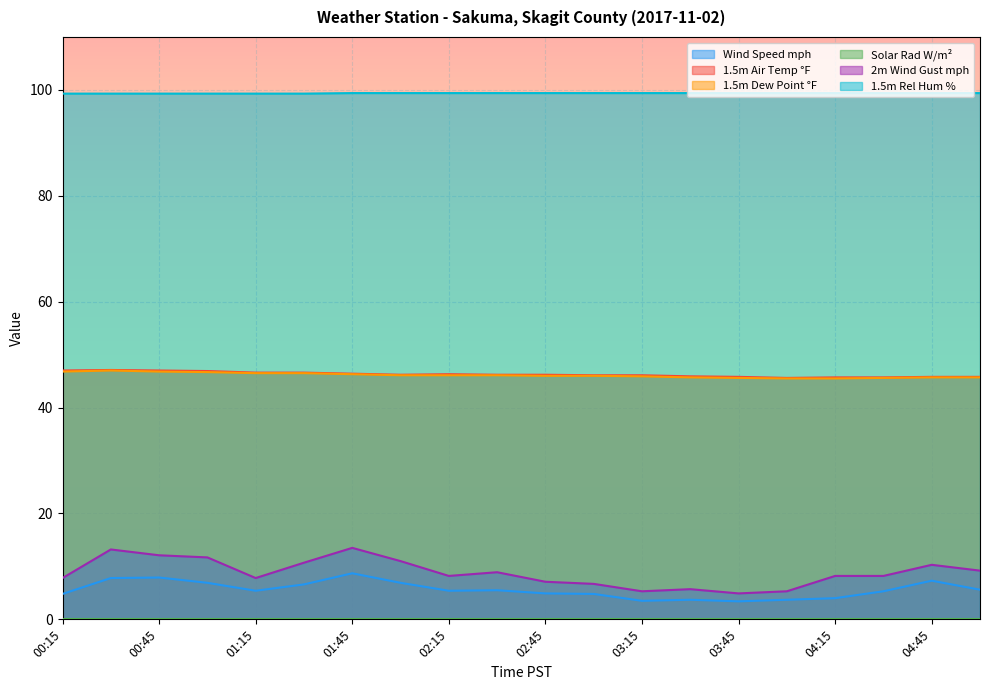

What is the greatest value displayed?

99.4